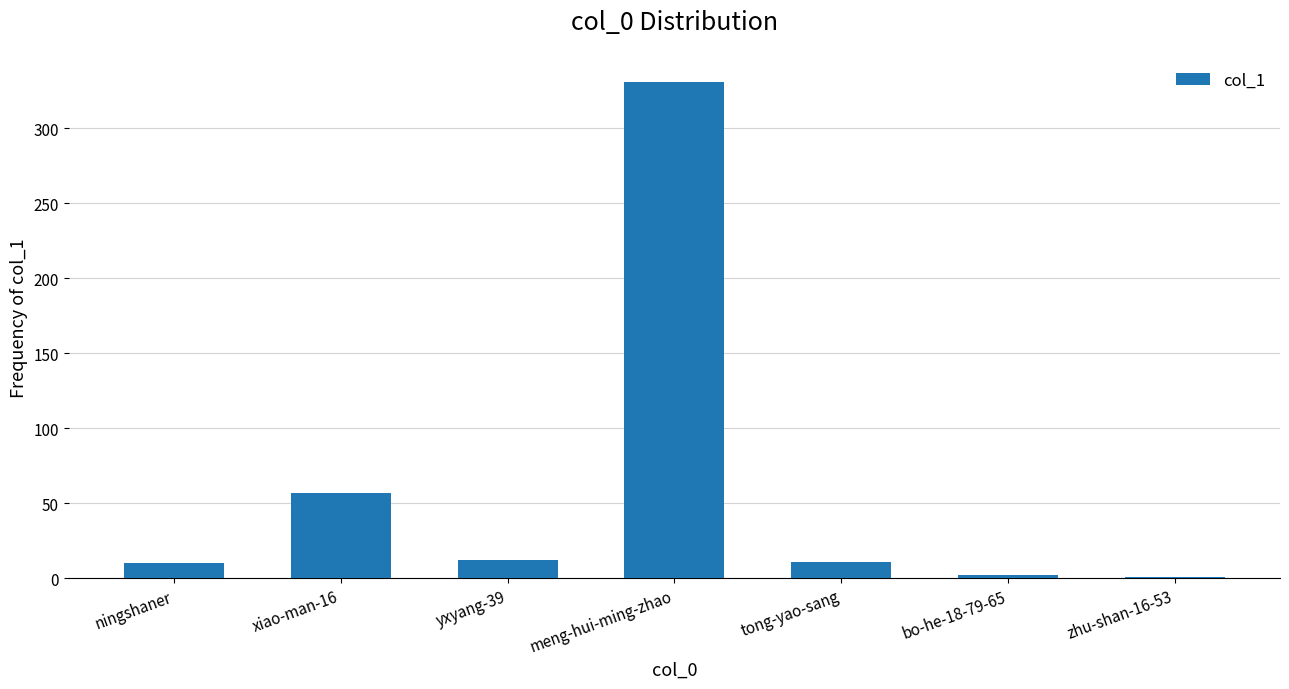

At which category does the chart reach its peak across all series?

meng-hui-ming-zhao